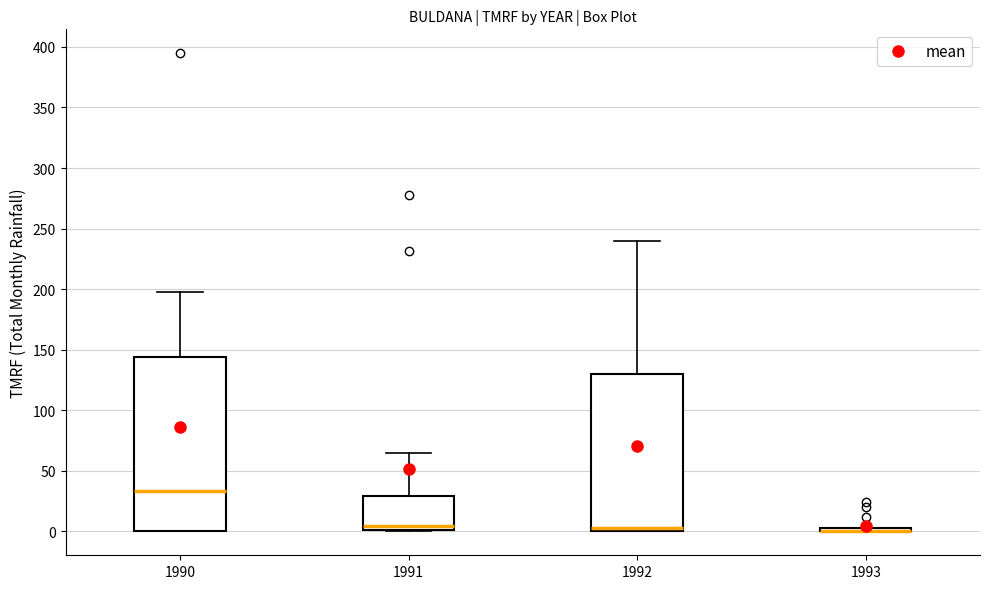

Where does the median line of the box at x = 1992 sit on the y-axis? The values are not printed on the chart, so give them approximately, as read against the axis.

5